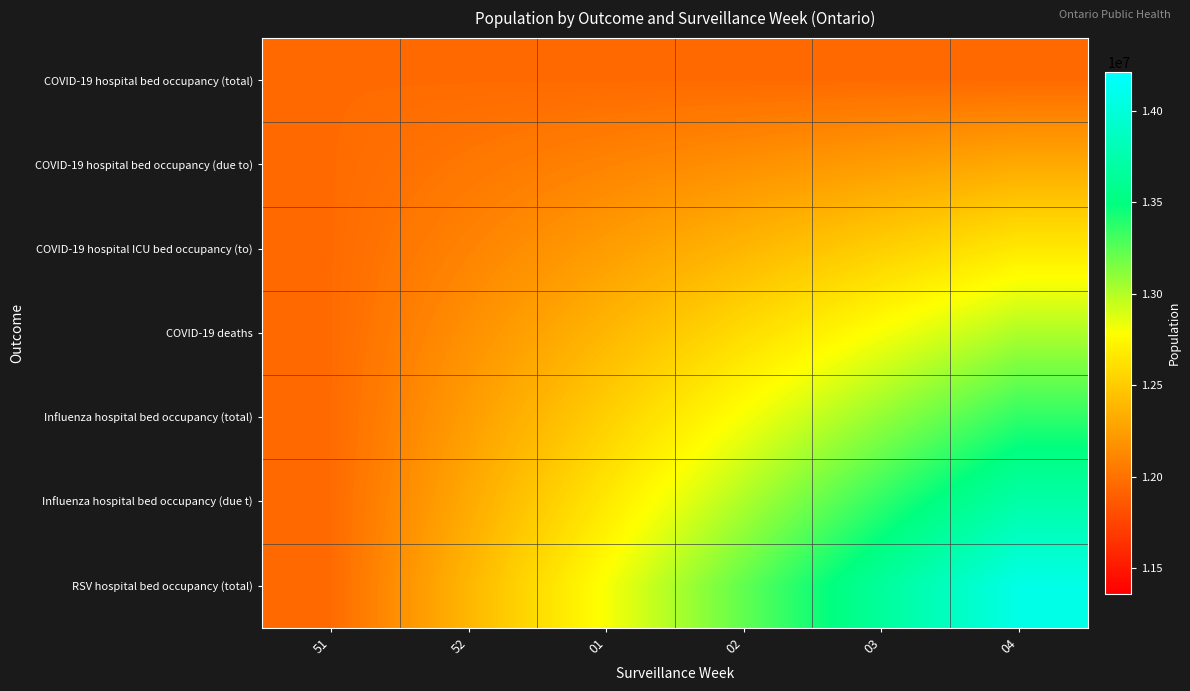

Reading left to right, extract all data points from this chart.

COVID-19 hospital bed occupancy (total): 51=11959619.8	52=11959619.8	01=11959619.8	02=11959619.8	03=11959619.8	04=11959619.8
COVID-19 hospital bed occupancy (due to): 51=11959619.8	52=12029970.6	01=12100321.3	02=12170672.0	03=12241022.7	04=12311373.4
COVID-19 hospital ICU bed occupancy (to): 51=11959619.8	52=12100321.3	01=12241022.7	02=12381724.1	03=12522425.5	04=12663126.9
COVID-19 deaths: 51=11959619.8	52=12170672.0	01=12381724.1	02=12592776.2	03=12803828.3	04=13014880.4
Influenza hospital bed occupancy (total): 51=11959619.8	52=12241022.7	01=12522425.5	02=12803828.3	03=13085231.1	04=13366633.9
Influenza hospital bed occupancy (due t): 51=11959619.8	52=12311373.4	01=12663126.9	02=13014880.4	03=13366633.9	04=13718387.5
RSV hospital bed occupancy (total): 51=11959619.8	52=12381724.1	01=12803828.3	02=13225932.5	03=13648036.8	04=14070141.0